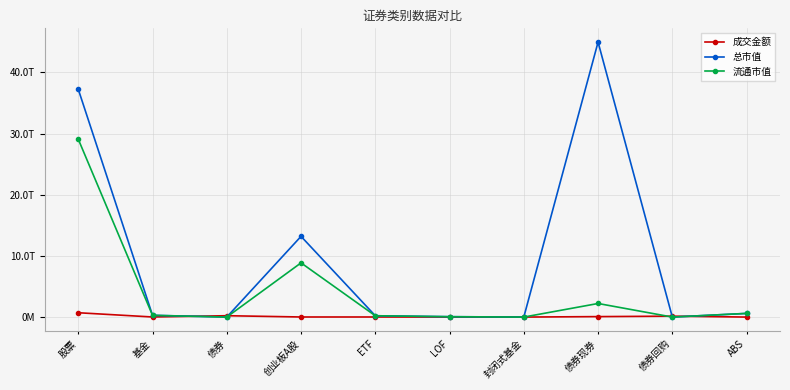

Which series has the largest total across all categories?

总市值